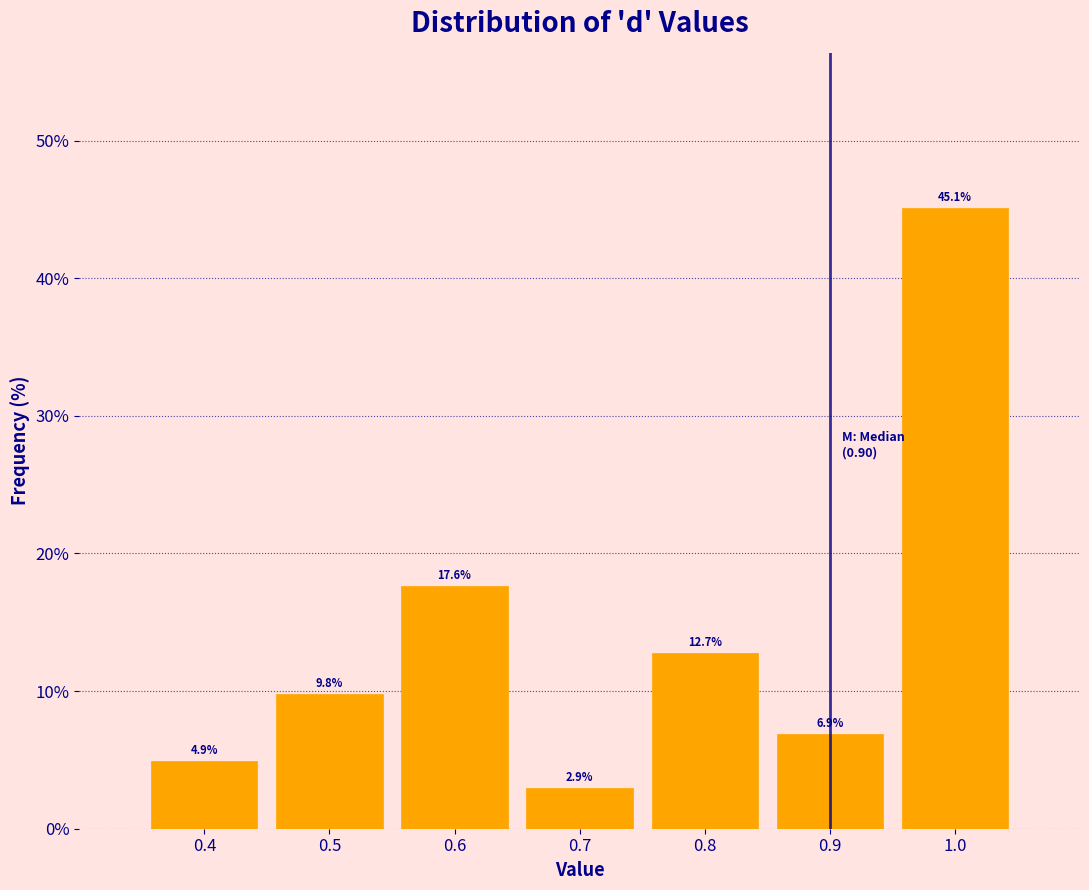

Reading left to right, list every bar in this chart as the range it spans on the x-axis followed by its height.

0.35 to 0.45: 4.9
0.45 to 0.55: 9.8
0.55 to 0.65: 17.6
0.65 to 0.75: 2.9
0.75 to 0.85: 12.7
0.85 to 0.95: 6.9
0.95 to 1.05: 45.1